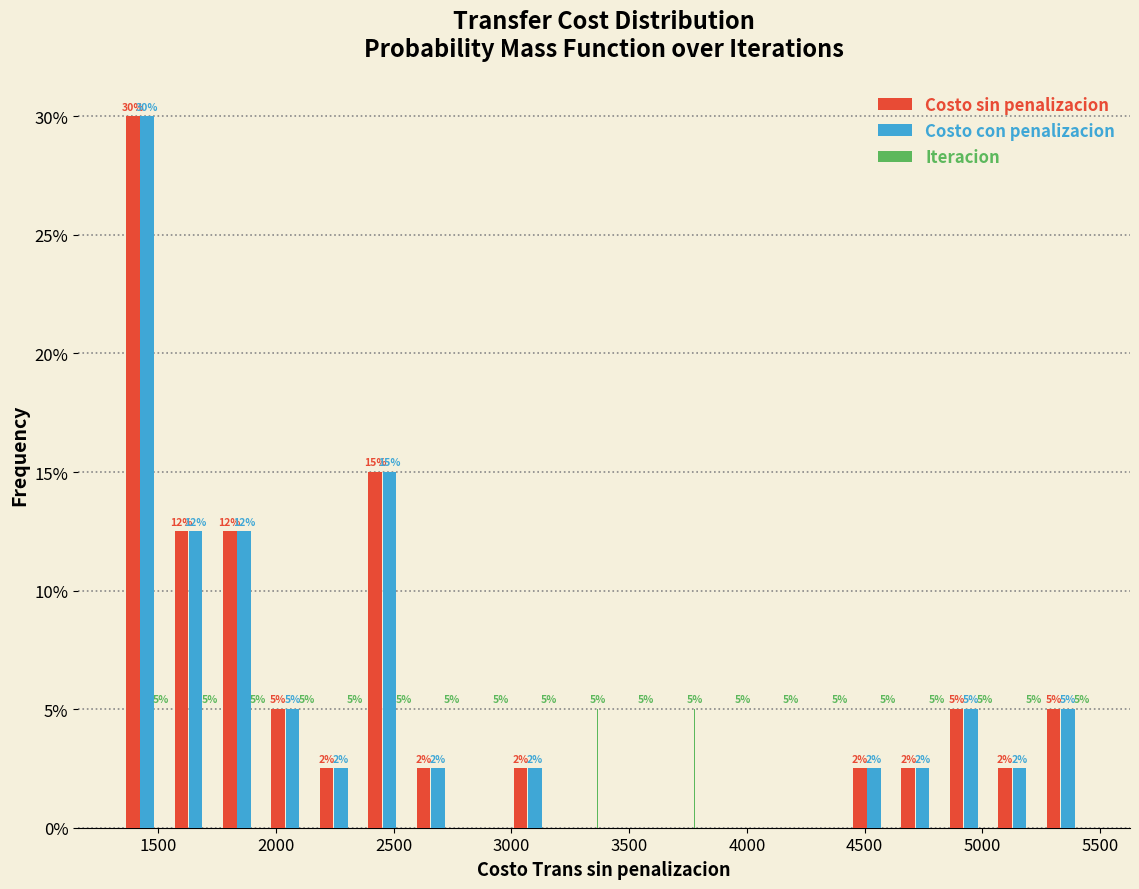

In the Costo sin penalizacion series, which range on the x-axis has the tallest bar?

1350 to 1550